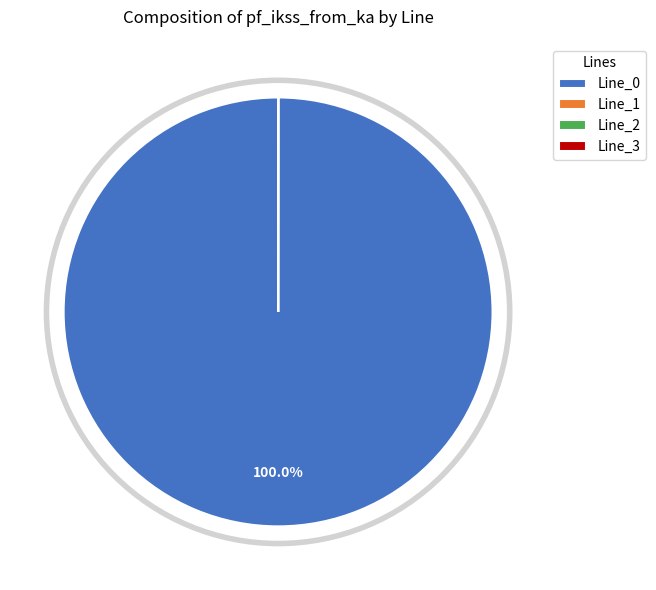

Does Line_0 represent more than half of the total?

Yes